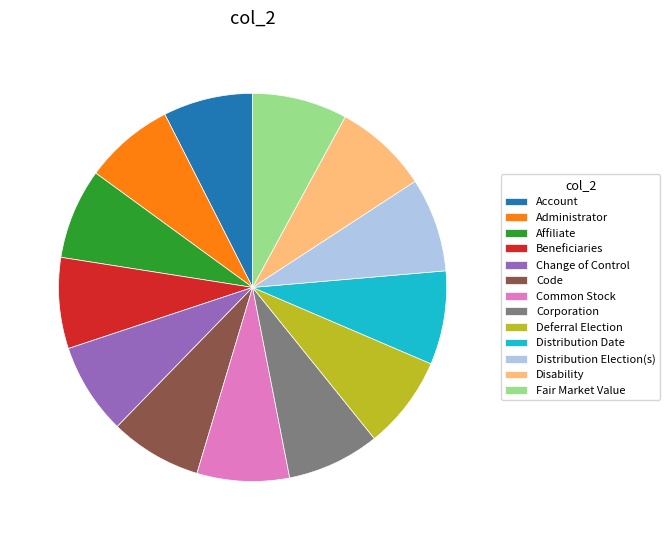

Is the sum of Account and Distribution Date greater than half?

No